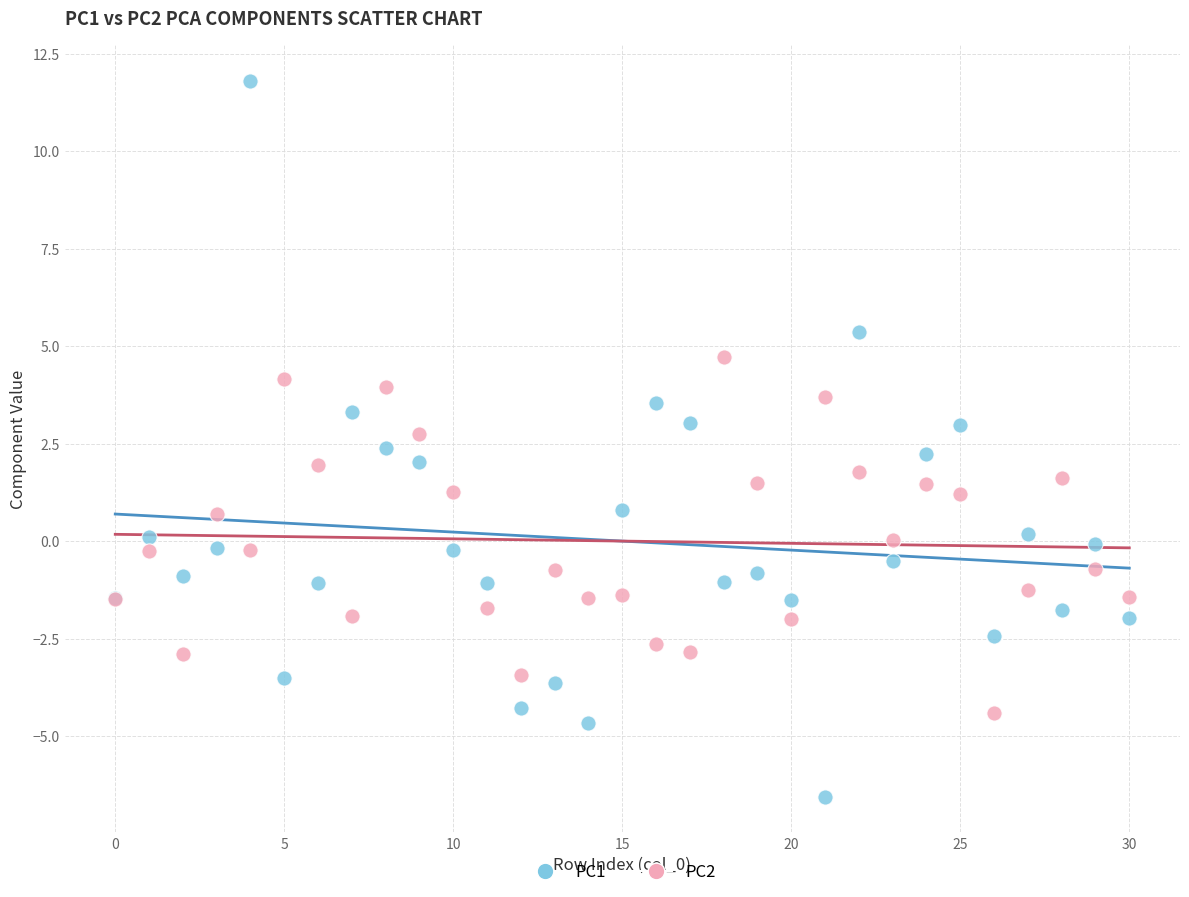

Which series contains the lowest Y value?

PC1